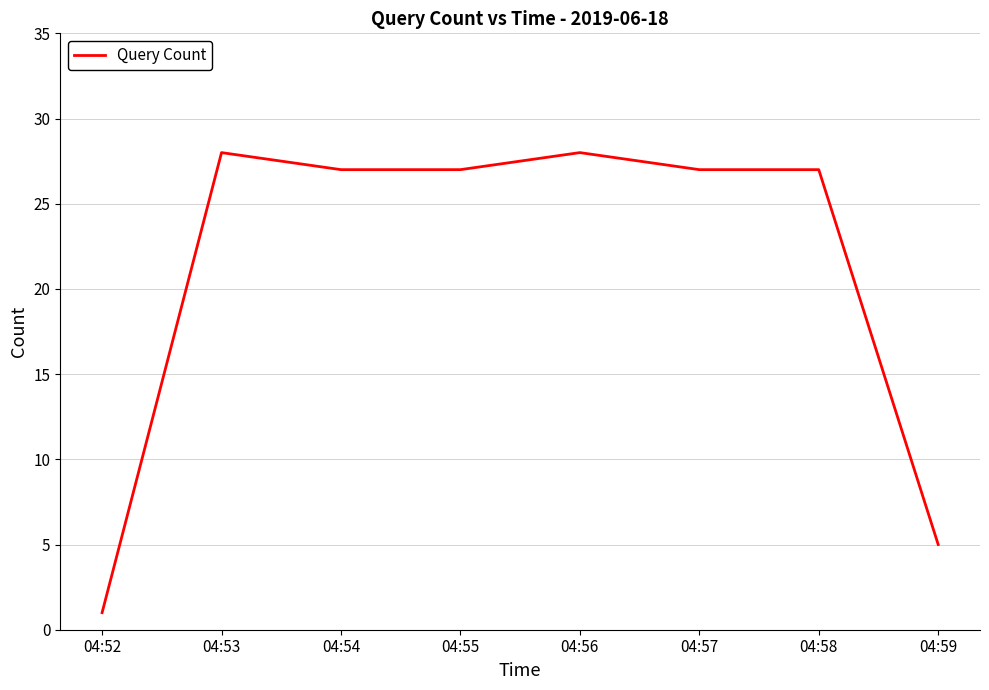

At which category does the data reach its first local peak?

04:53